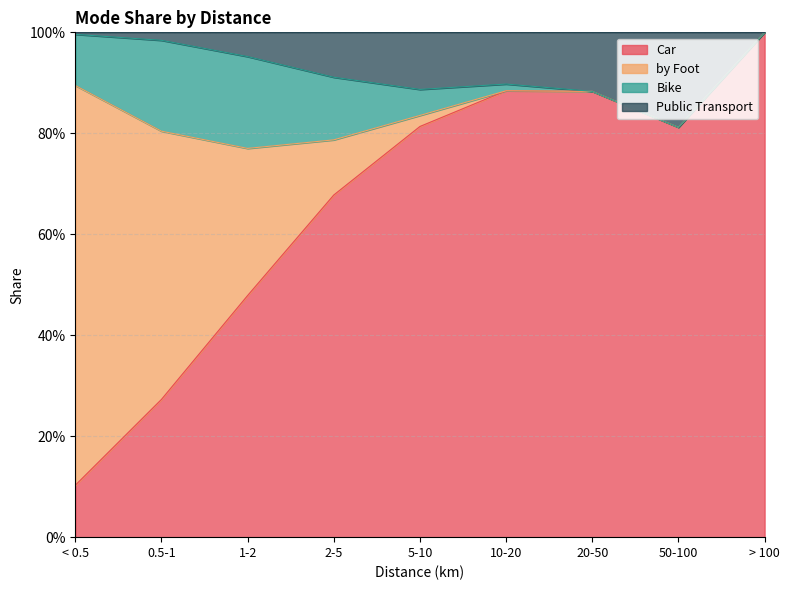

True or false: Car has more than 2 points higher than both neighbors.

False